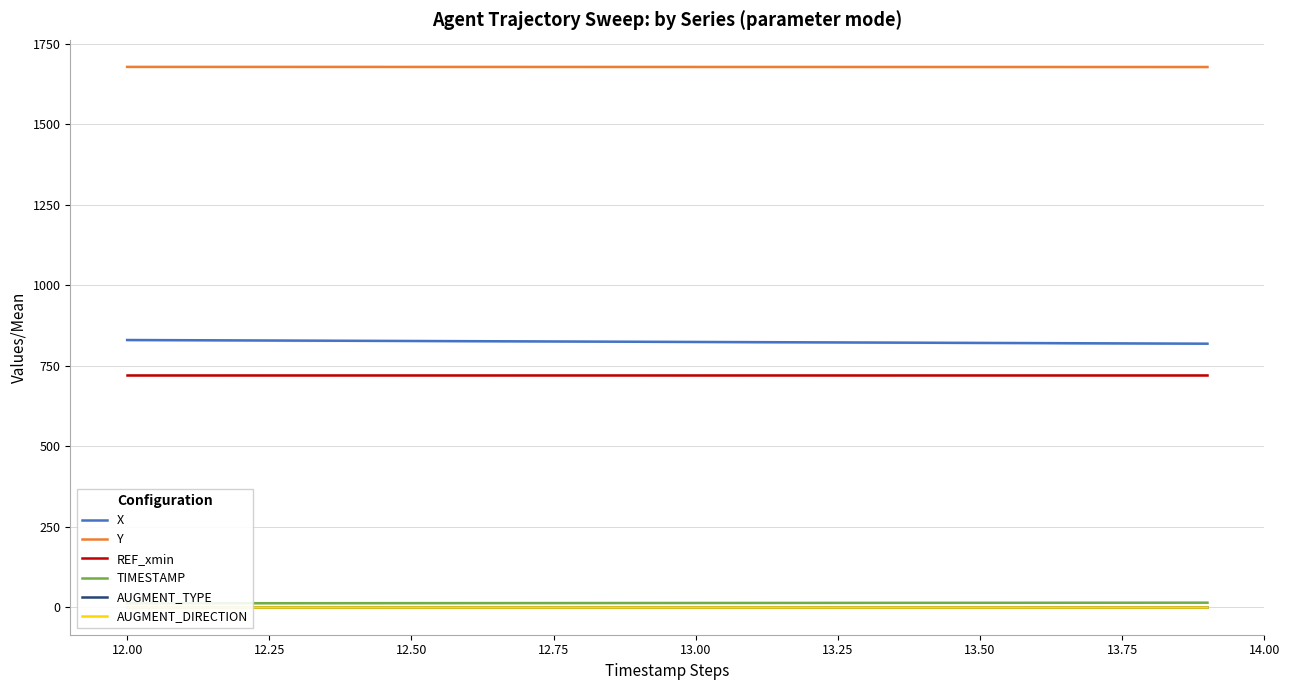

True or false: X and REF_xmin cross at least once.

False